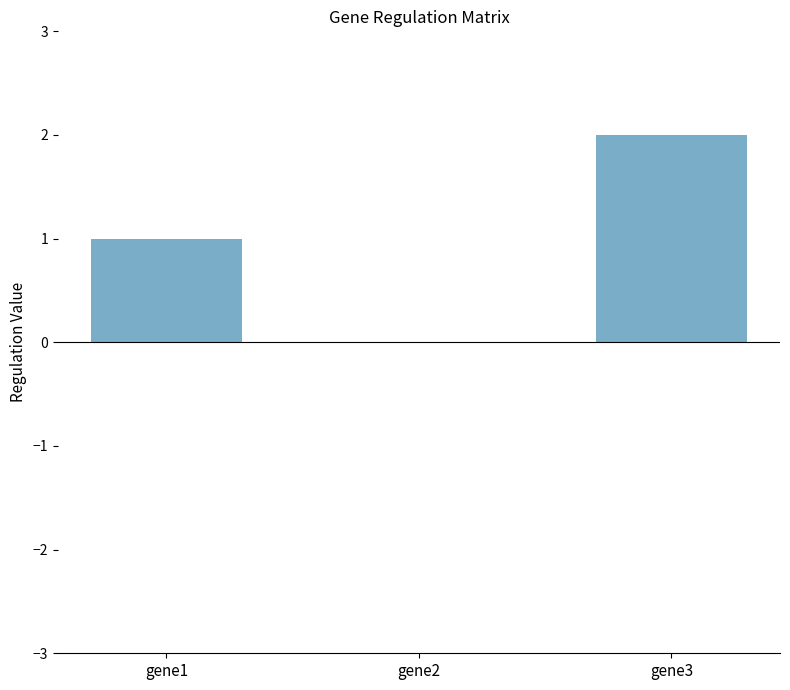

The chart shows a value of 1 at gene1. True or false?

True